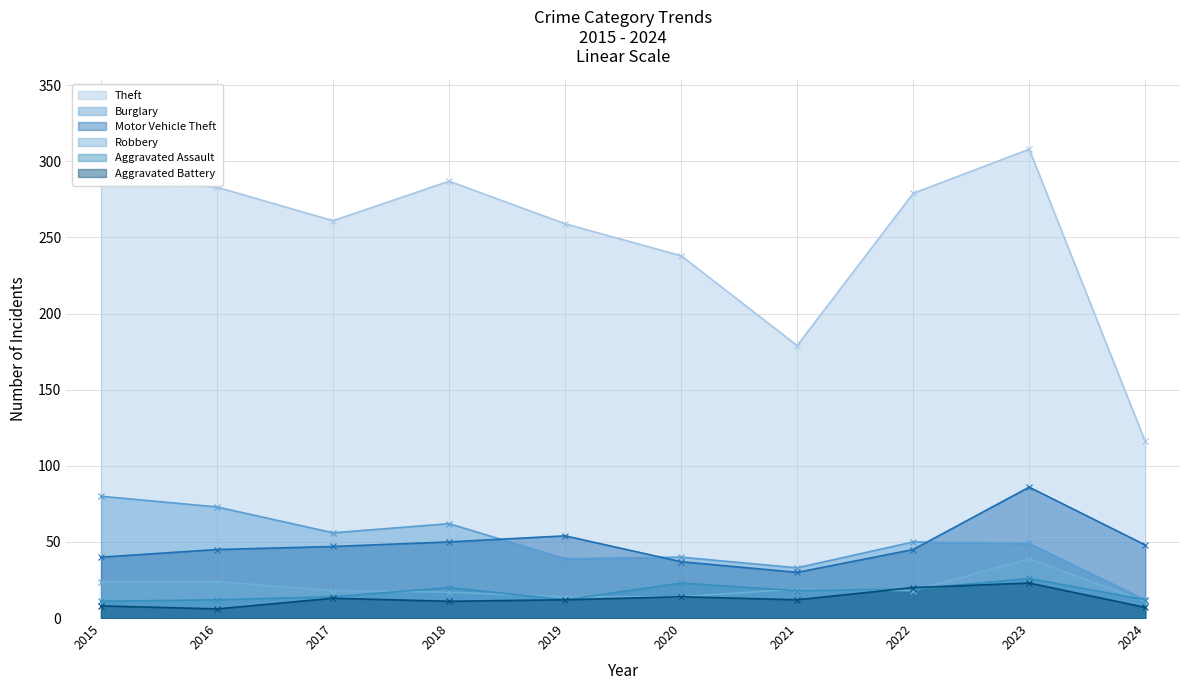

Is it true that Motor Vehicle Theft equals 24 at 2024?

False